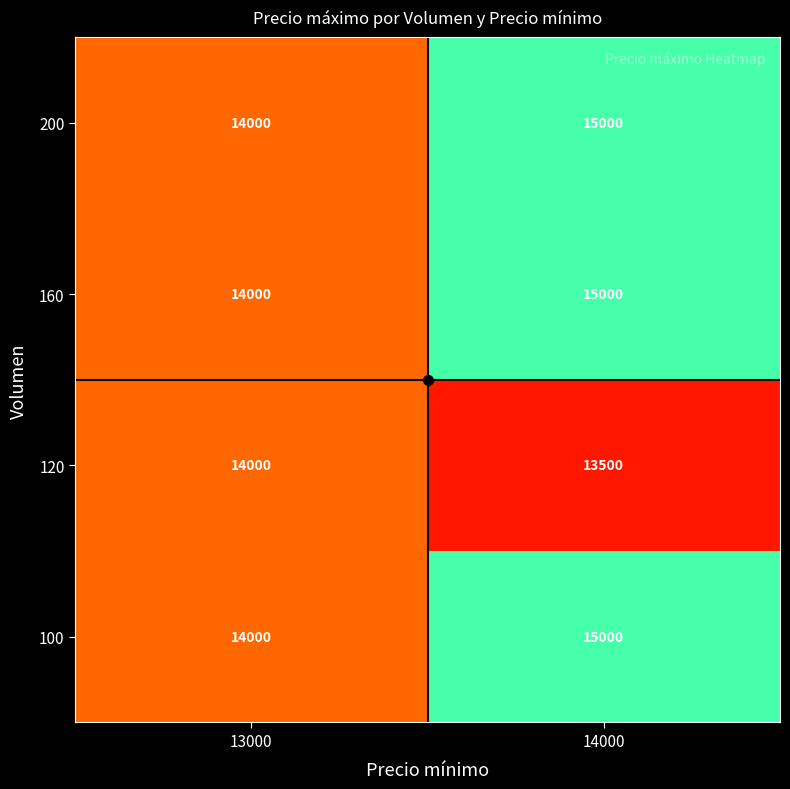

At which category is the sum across all series the highest?

14000